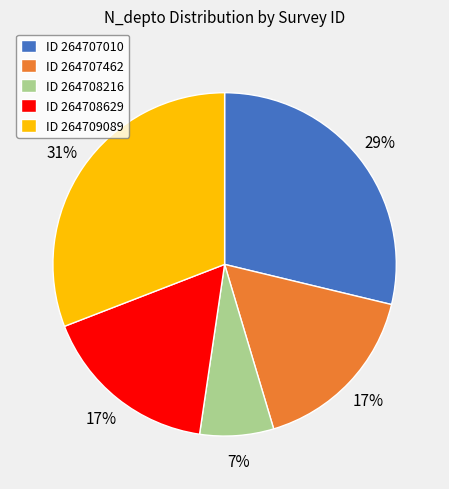

Which slice is the smallest?

ID 264708216